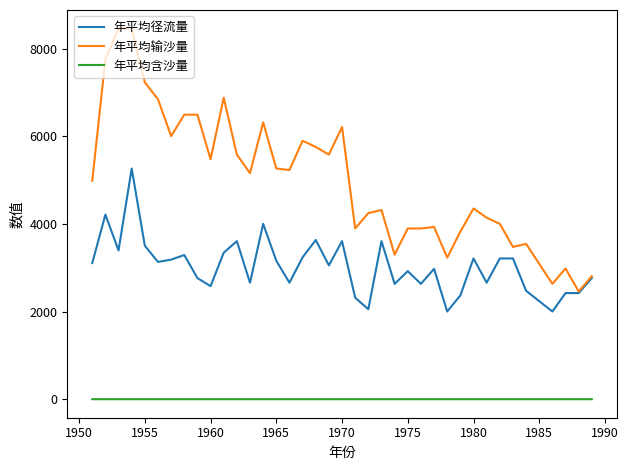

List the series in order of their overall mean, highest first.

年平均输沙量, 年平均径流量, 年平均含沙量